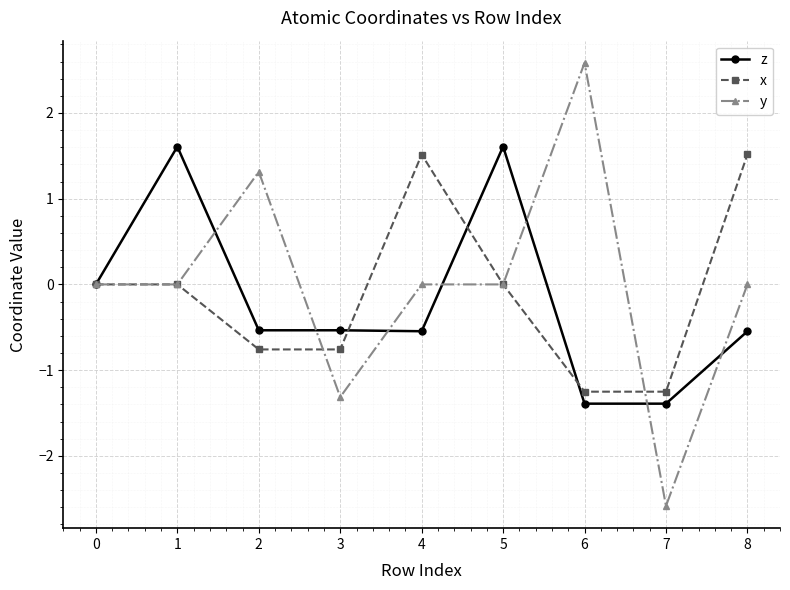

Is this an area chart (filled region under the line)?

No